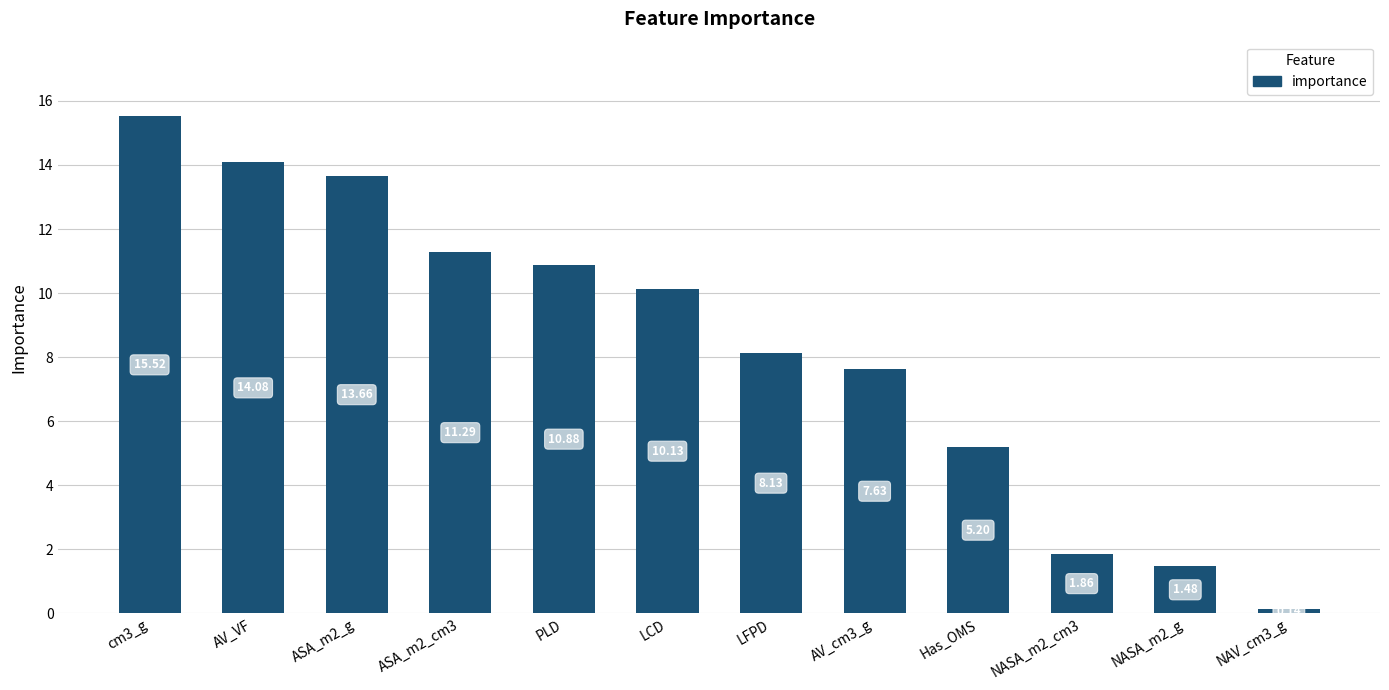

List the labels in order of value, smallest first.

NAV_cm3_g, NASA_m2_g, NASA_m2_cm3, Has_OMS, AV_cm3_g, LFPD, LCD, PLD, ASA_m2_cm3, ASA_m2_g, AV_VF, cm3_g